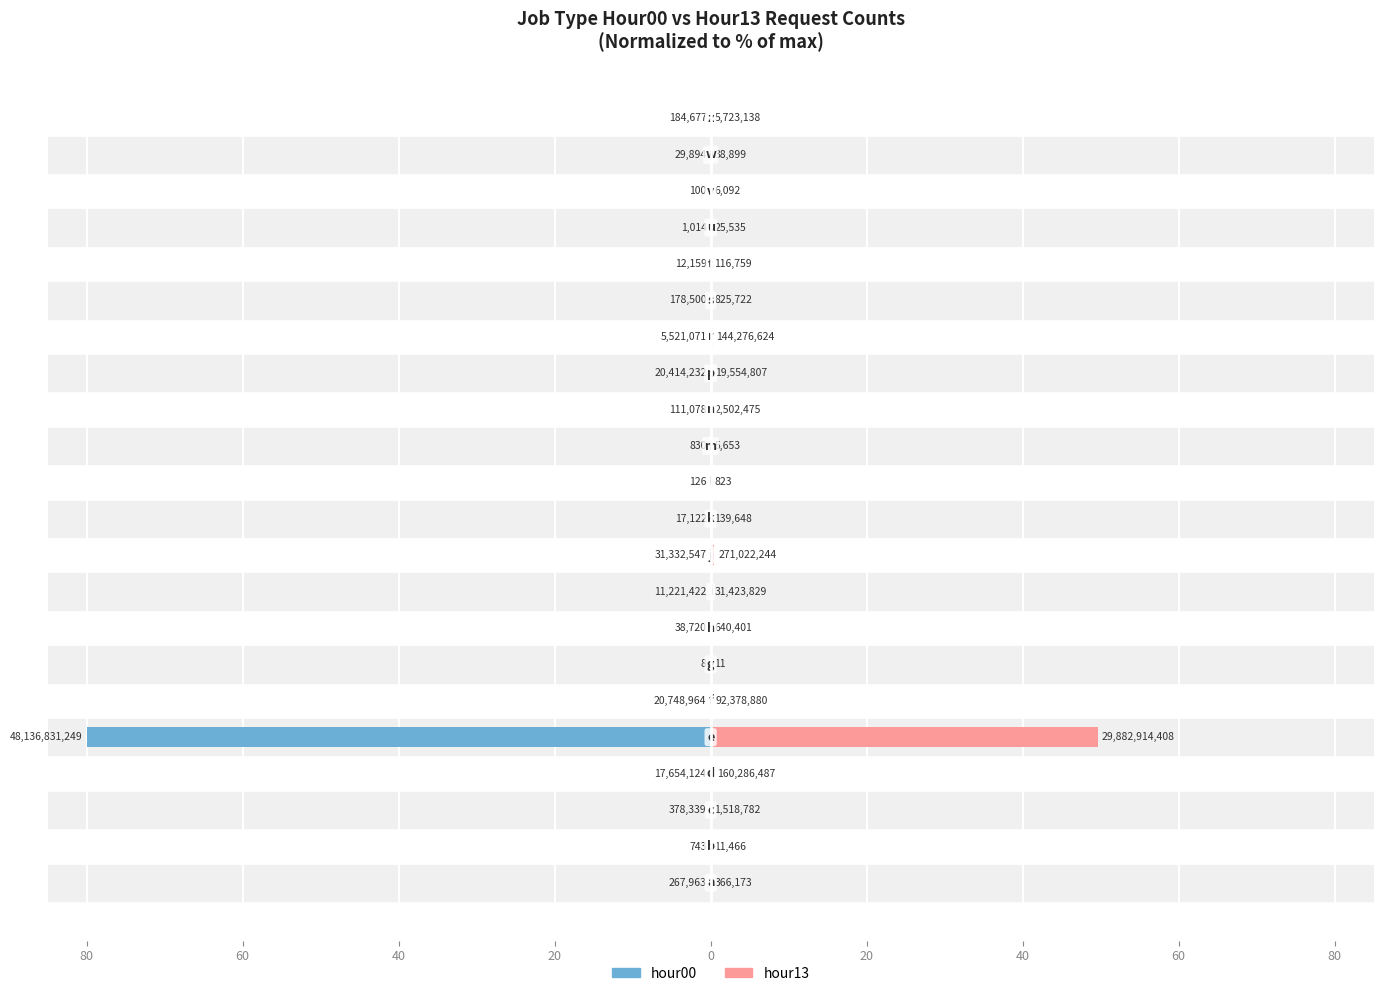

Is it true that hour00 equals -0.0 at 80?

True